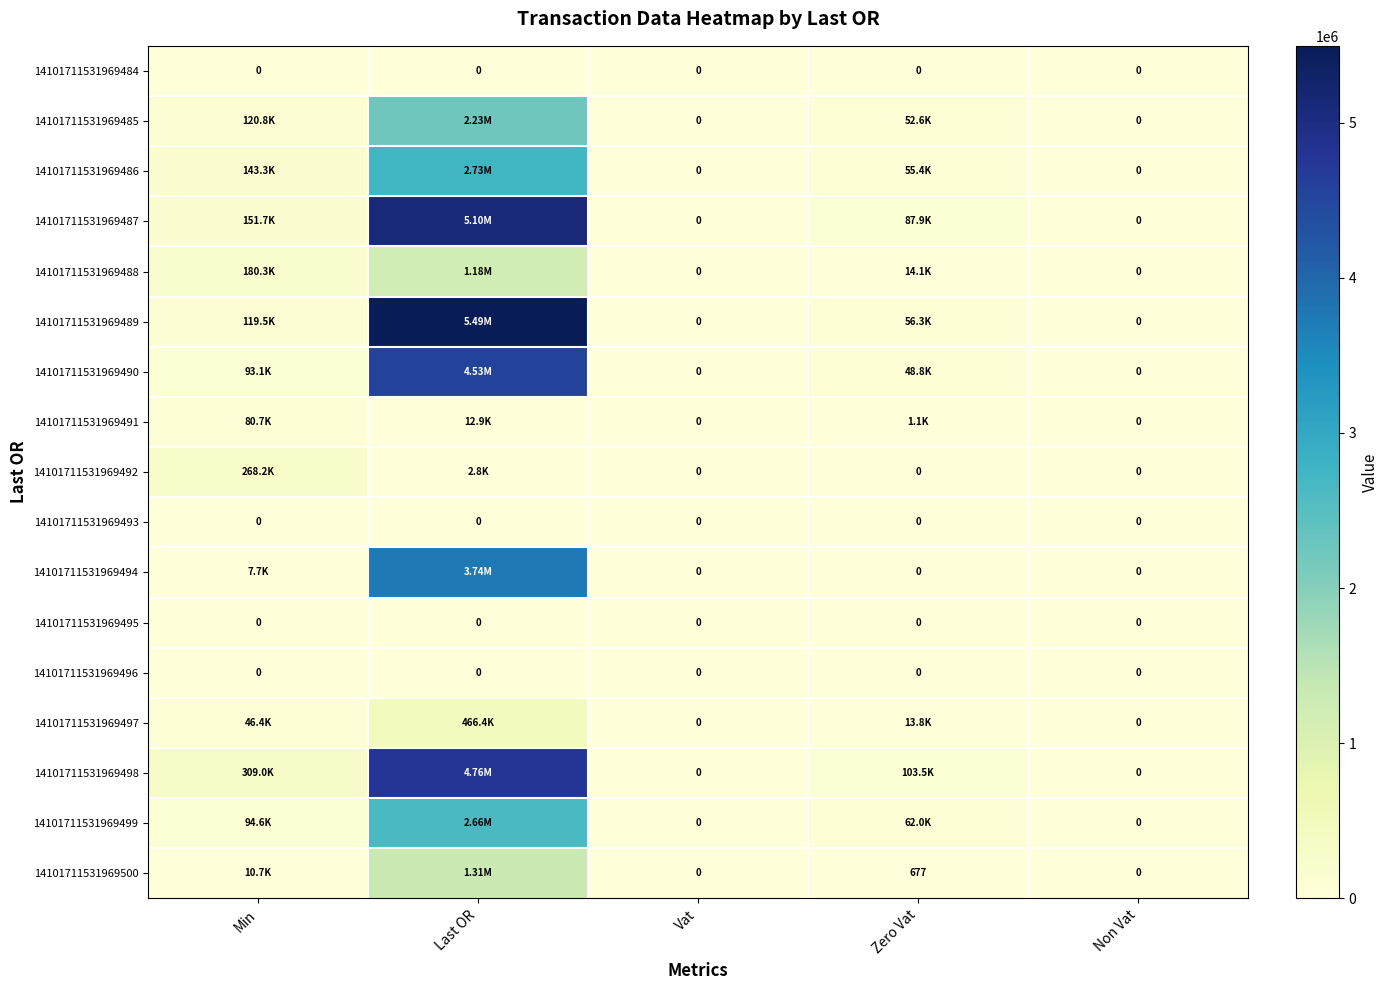

At which label does 14101711531969499 first exceed 62047?

Min